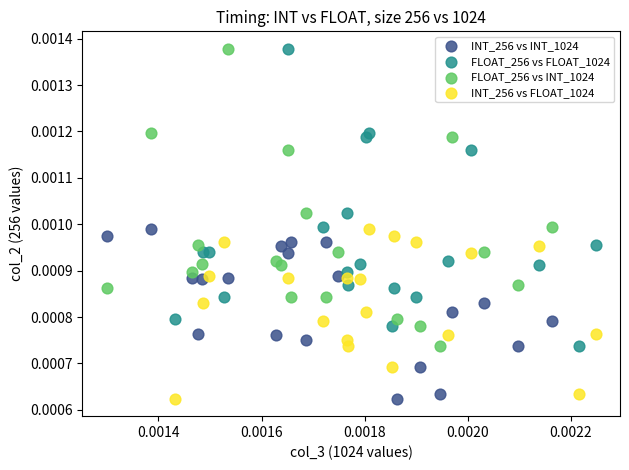

What are all the series names shown in the legend?

INT_256 vs INT_1024, FLOAT_256 vs FLOAT_1024, FLOAT_256 vs INT_1024, INT_256 vs FLOAT_1024